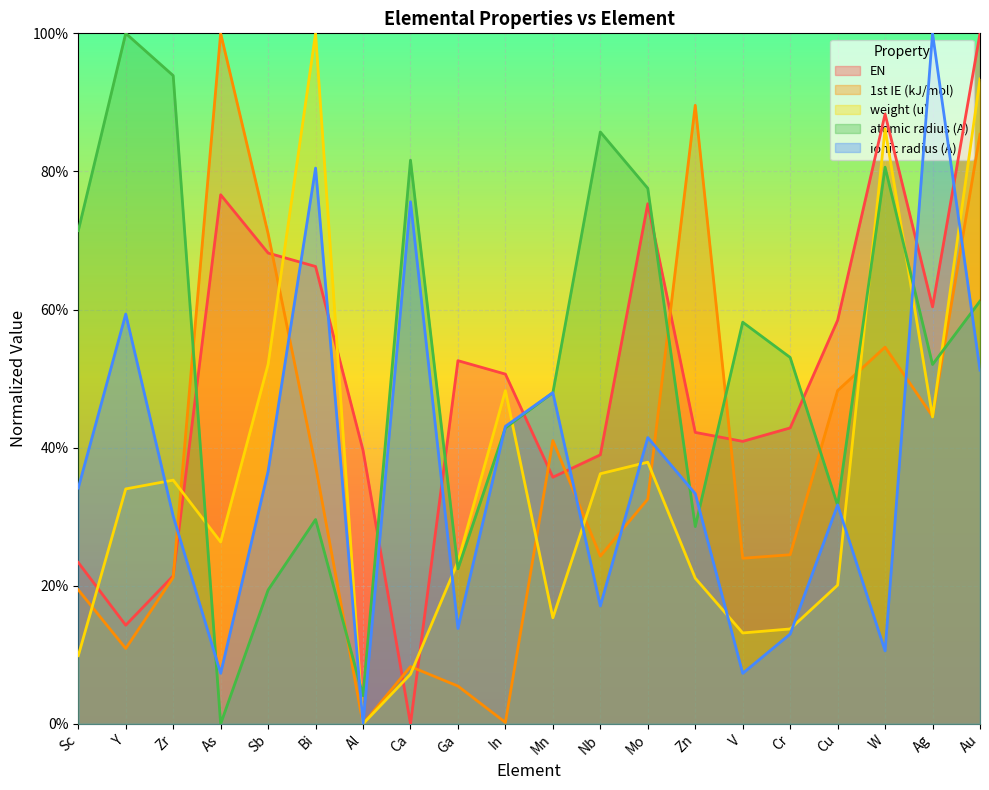

After their last crossing, which series has the higher values: 1st IE (kJ/mol) or atomic radius (A)?

1st IE (kJ/mol)